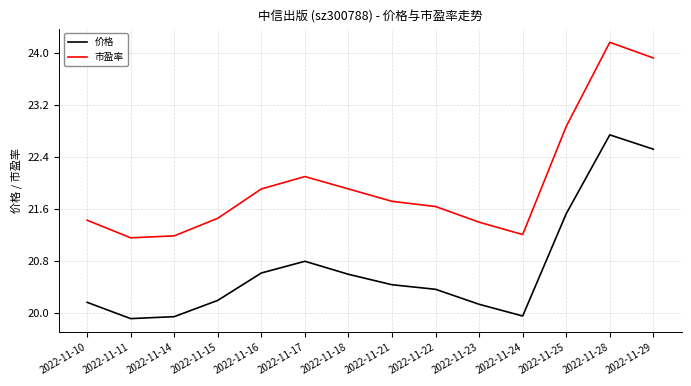

Rank the series by their maximum value, from highest to lowest.

市盈率, 价格